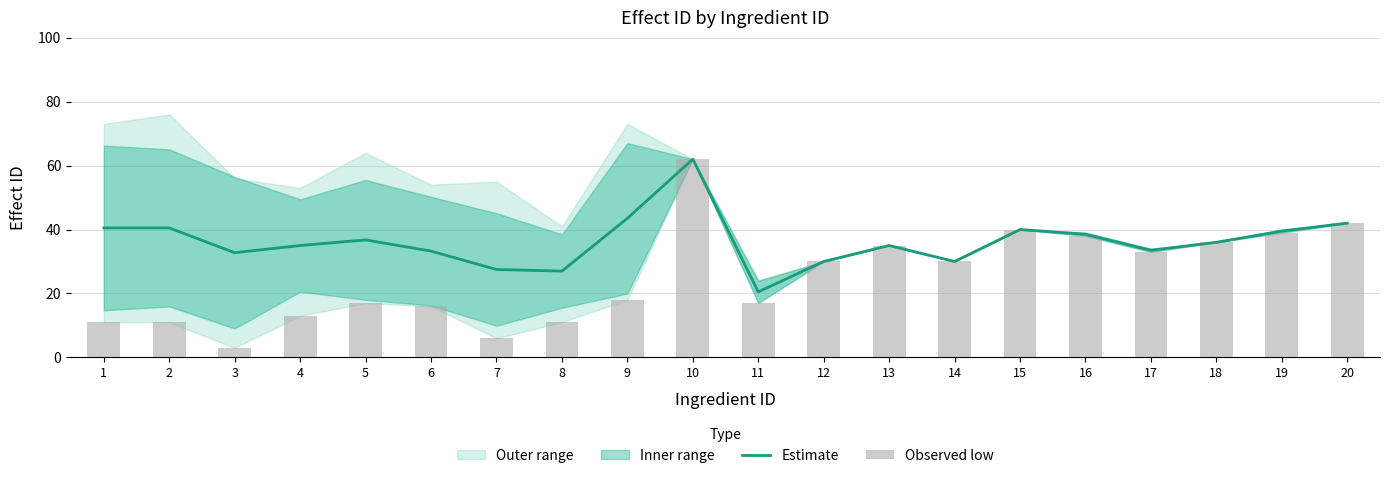

How many values in the Observed low series exceed 30?

8